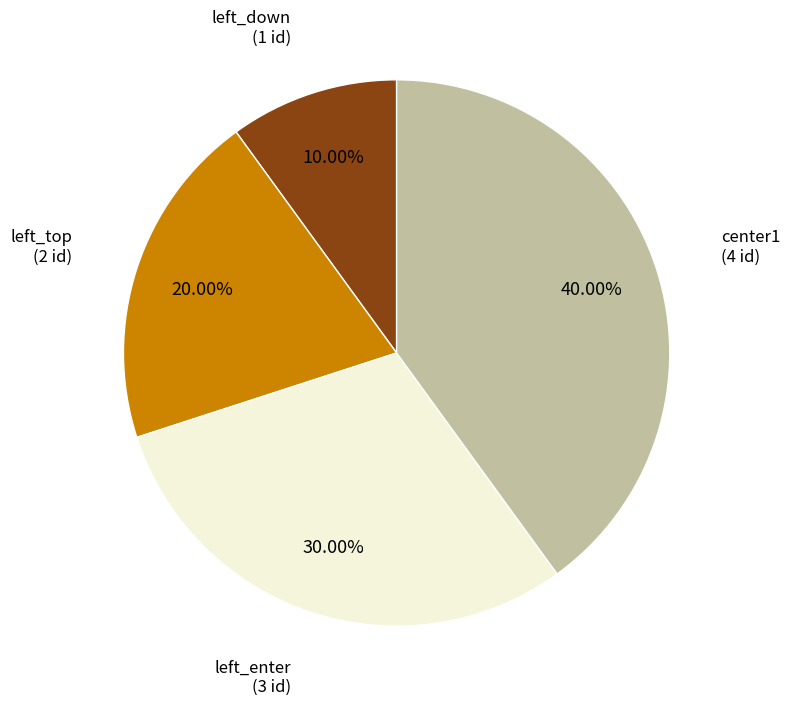

Does any single category account for the majority?

No